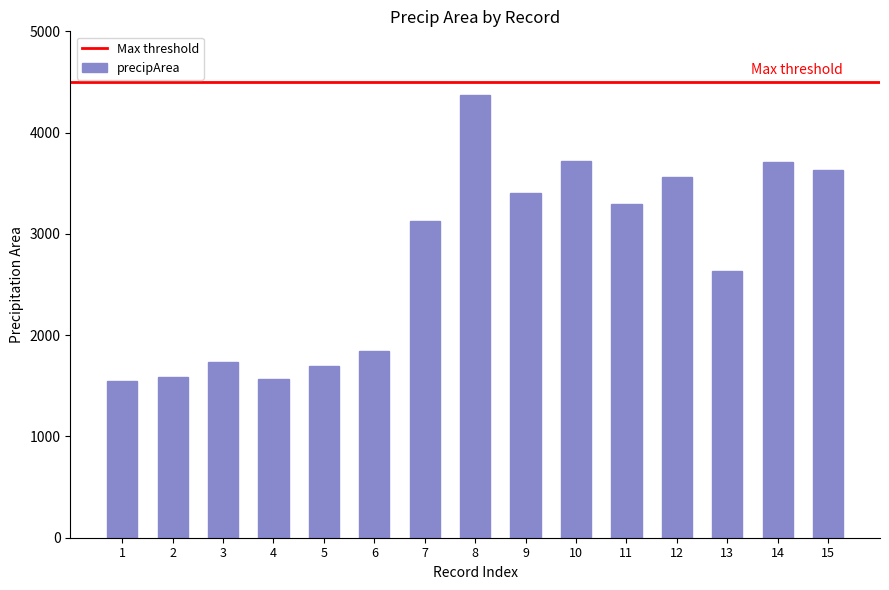

What is the ratio of the value at 3 to the value at 15?

0.5